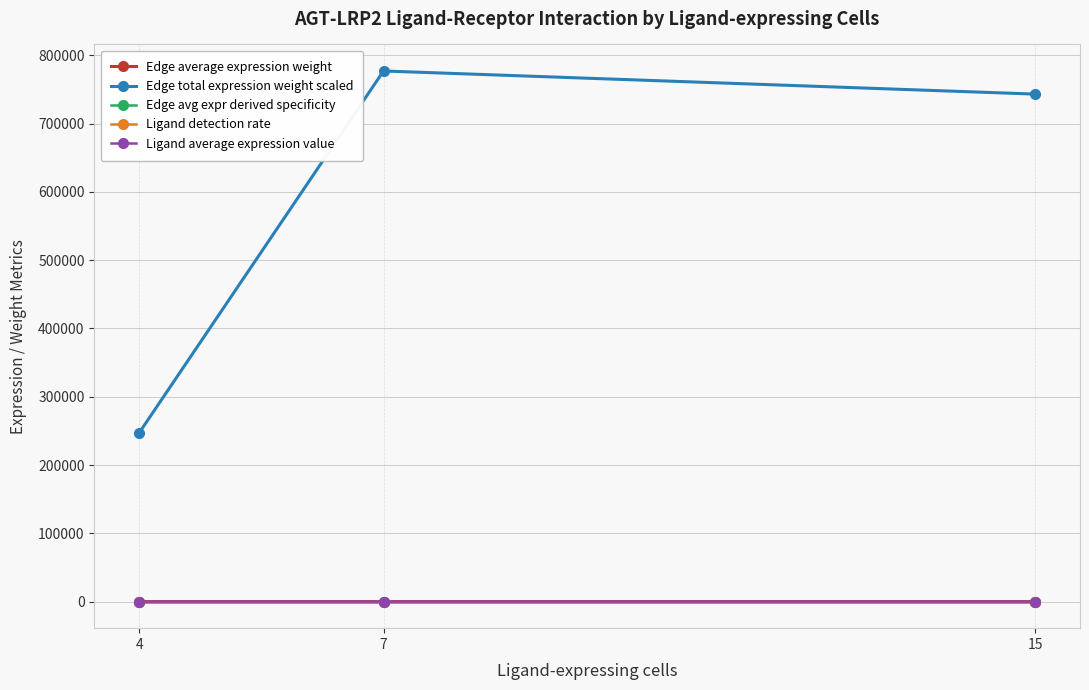

What is the sum of the Ligand average expression value values at 7 and 15?

1.3